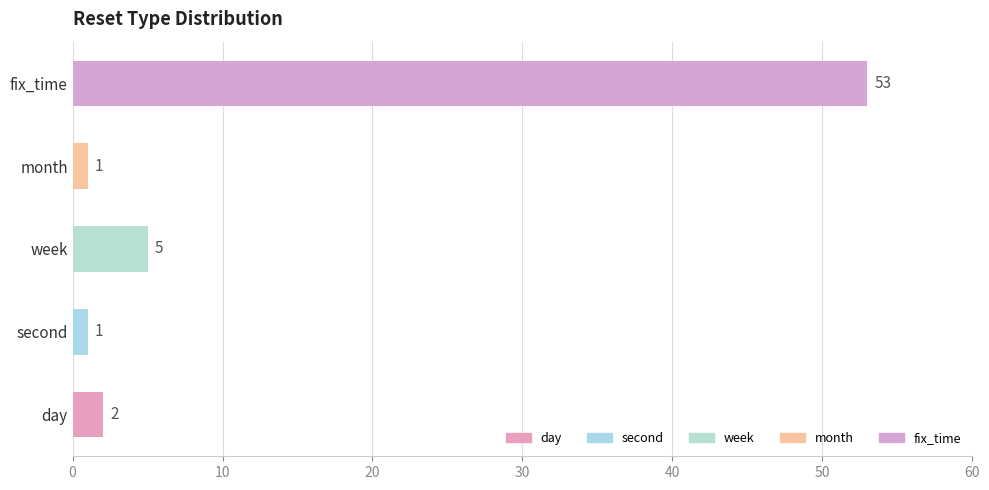

What is the greatest value displayed?

53